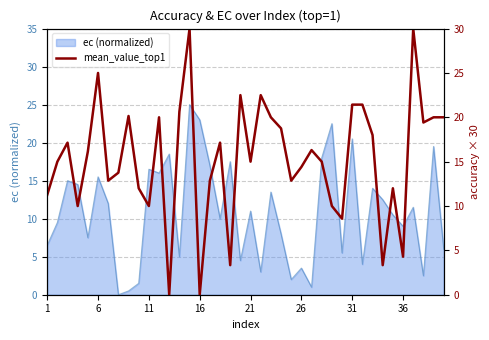

What is the sum of all values?

613.0